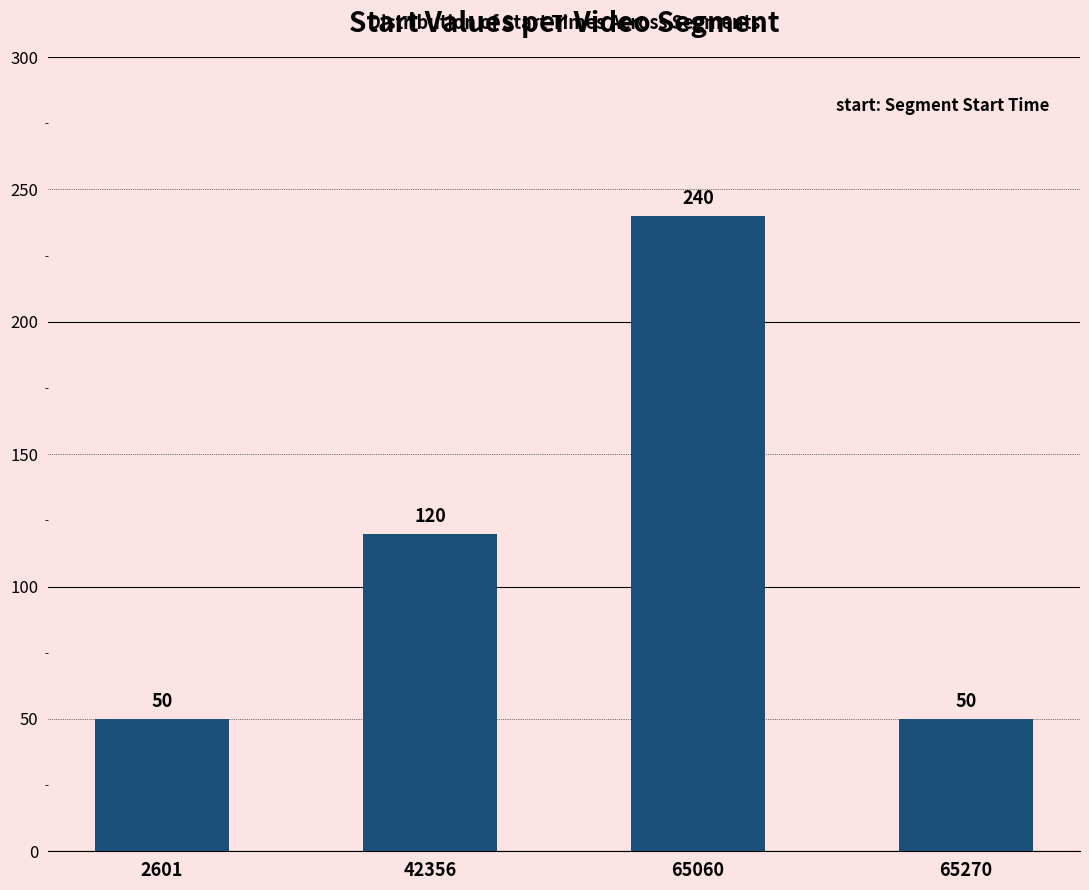

What is the value of the 4th bar from the left?

50